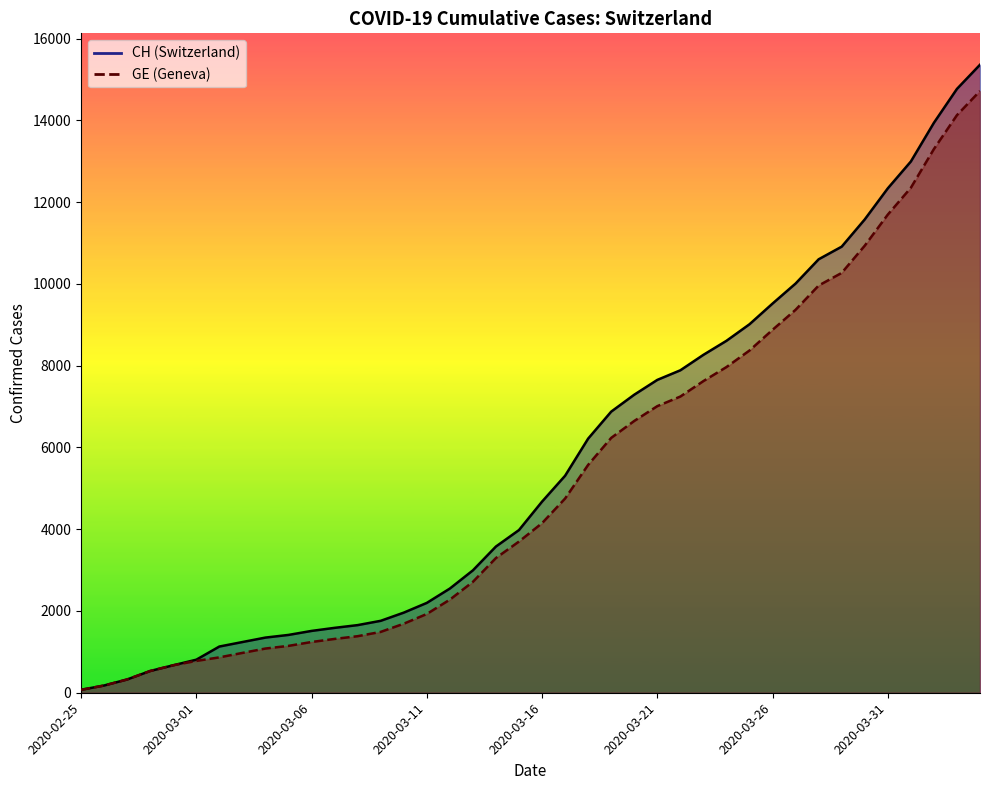

True or false: CH and GE cross at least once.

False